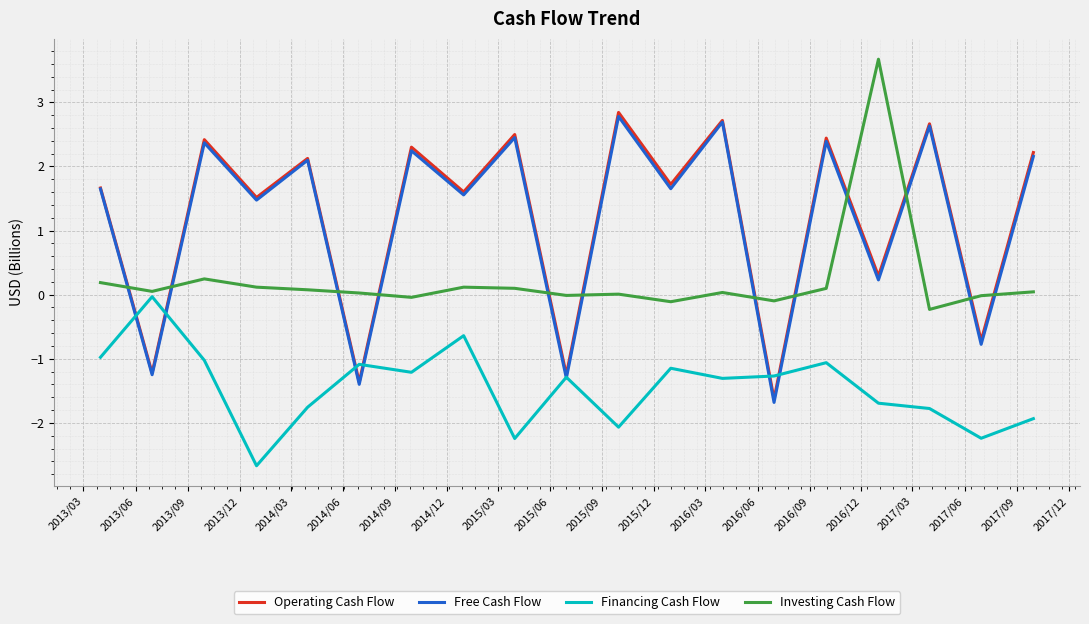

What are all the series names shown in the legend?

Operating Cash Flow, Free Cash Flow, Financing Cash Flow, Investing Cash Flow